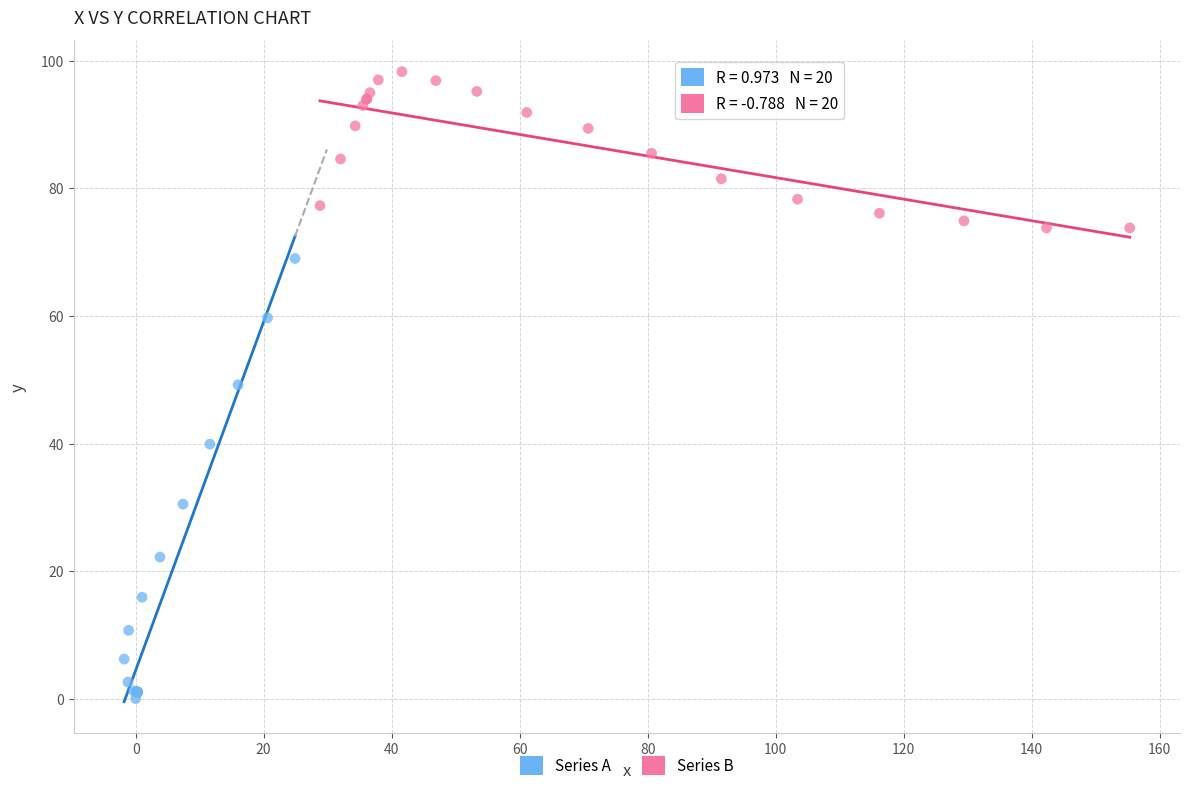

Which series reaches the maximum Y coordinate?

Series B